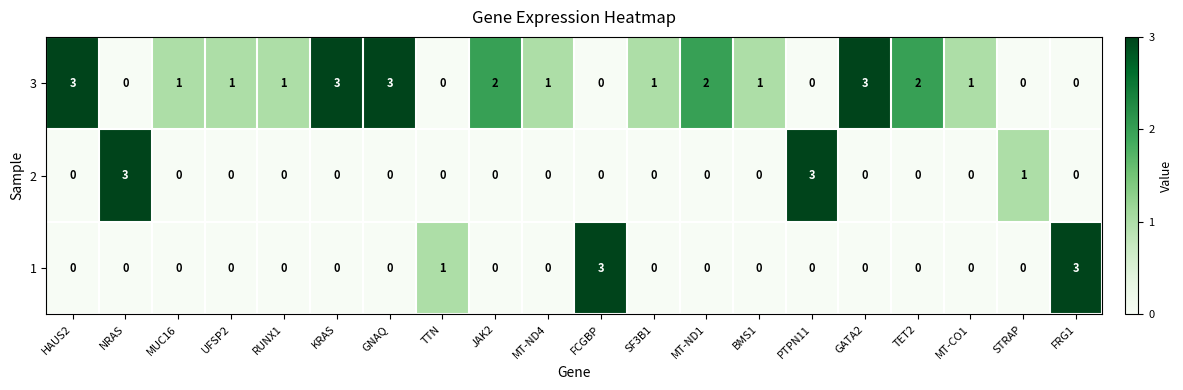

Where does the 3 series first go above 1?

HAUS2